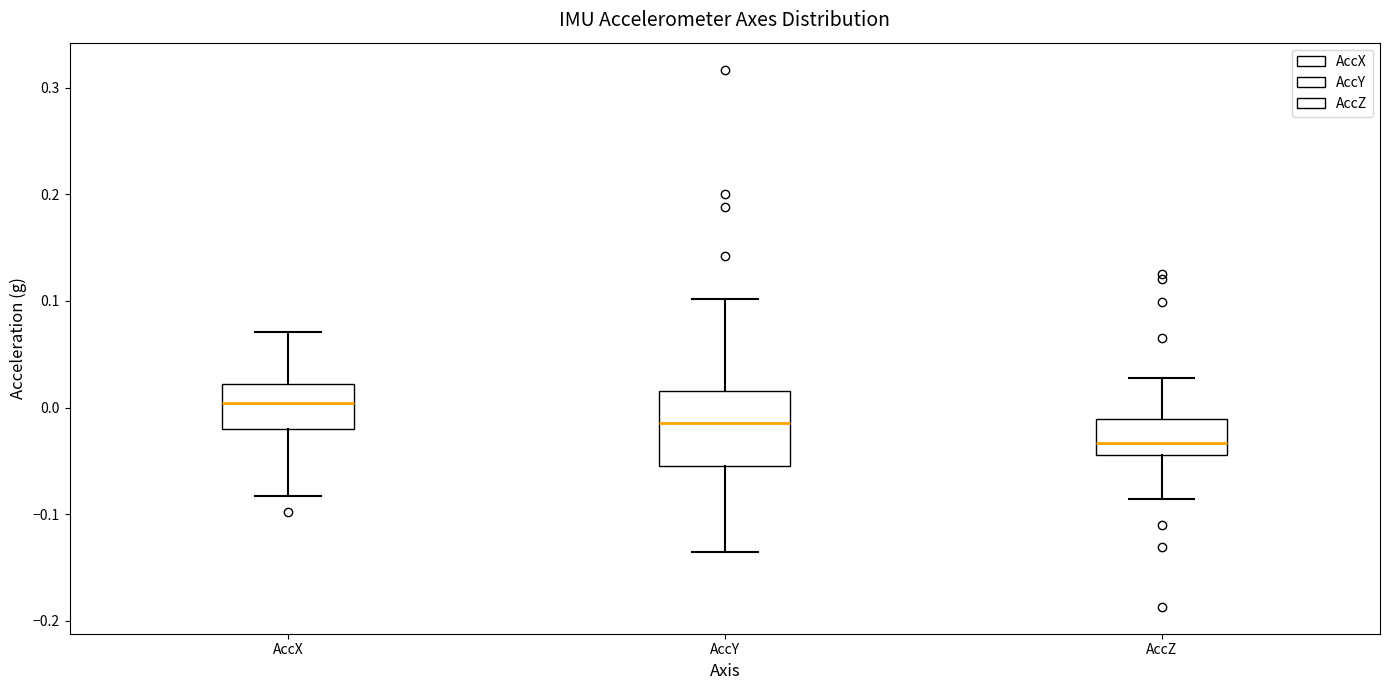

Reading left to right, read every box against the y-axis: the position of its median line, the range the box covers, and the ends of its whiskers. The values are not printed on the chart, so give them approximately, as read against the axis.

AccX: median 0.00, box -0.02 to 0.02, whiskers -0.08 to 0.07
AccY: median -0.01, box -0.05 to 0.02, whiskers -0.14 to 0.10
AccZ: median -0.03, box -0.04 to -0.01, whiskers -0.09 to 0.03